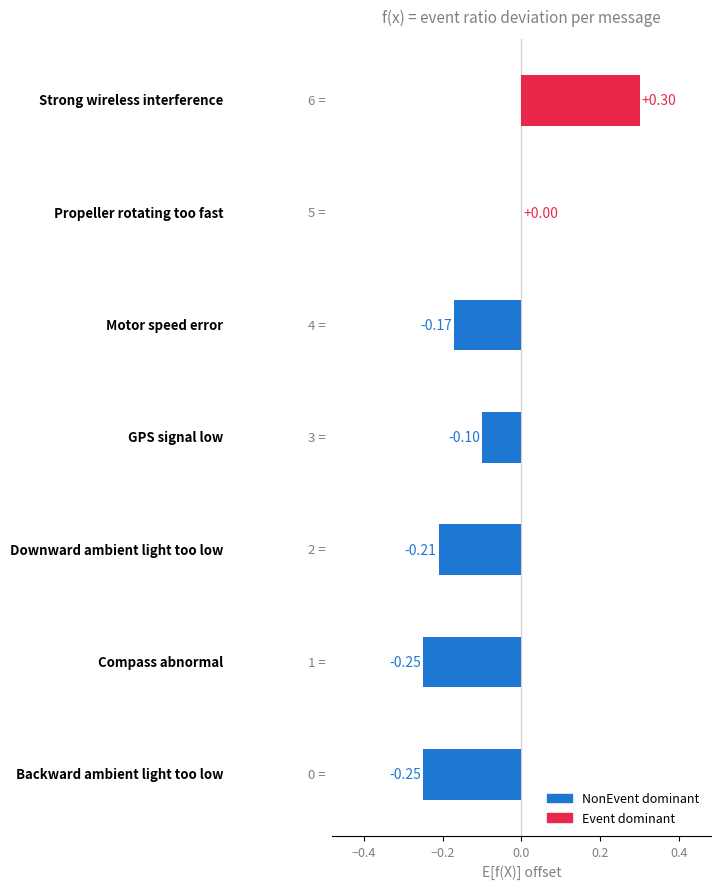

What is the sum of all values?

-0.7